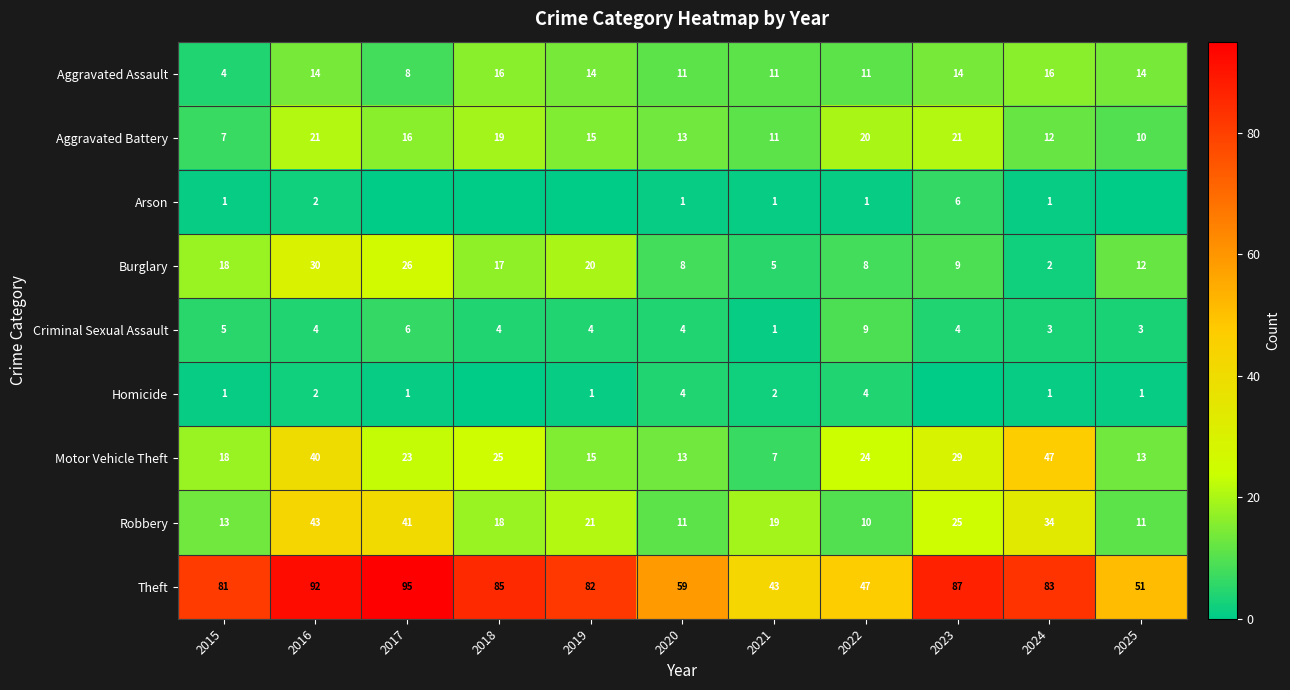

Which category has the highest value across all series?

2017